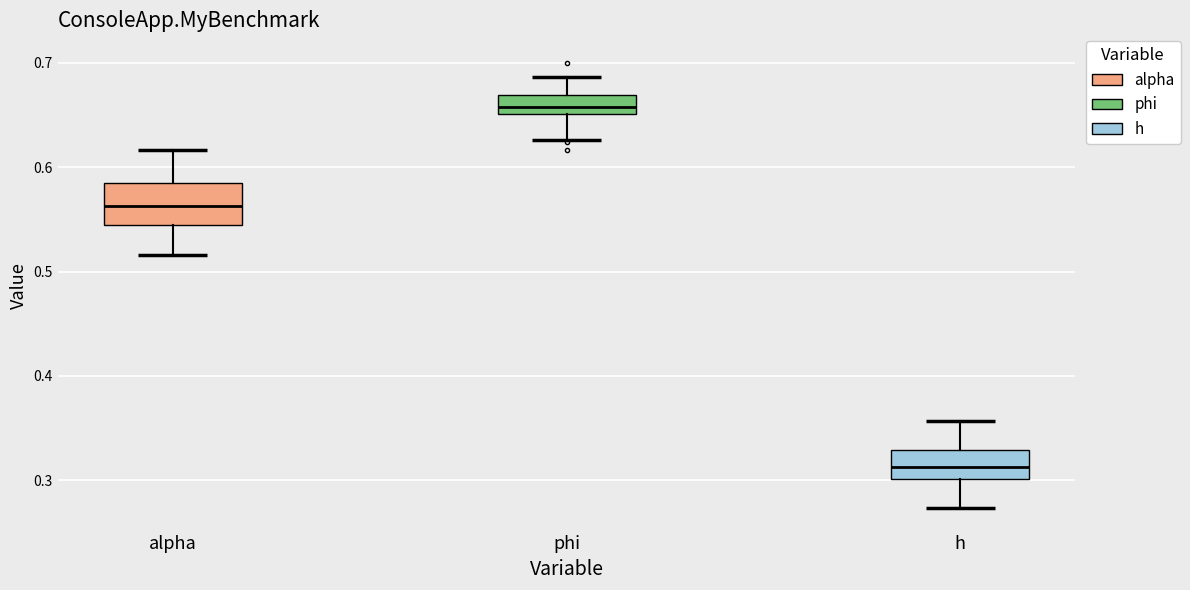

Which box has the highest median line?

phi